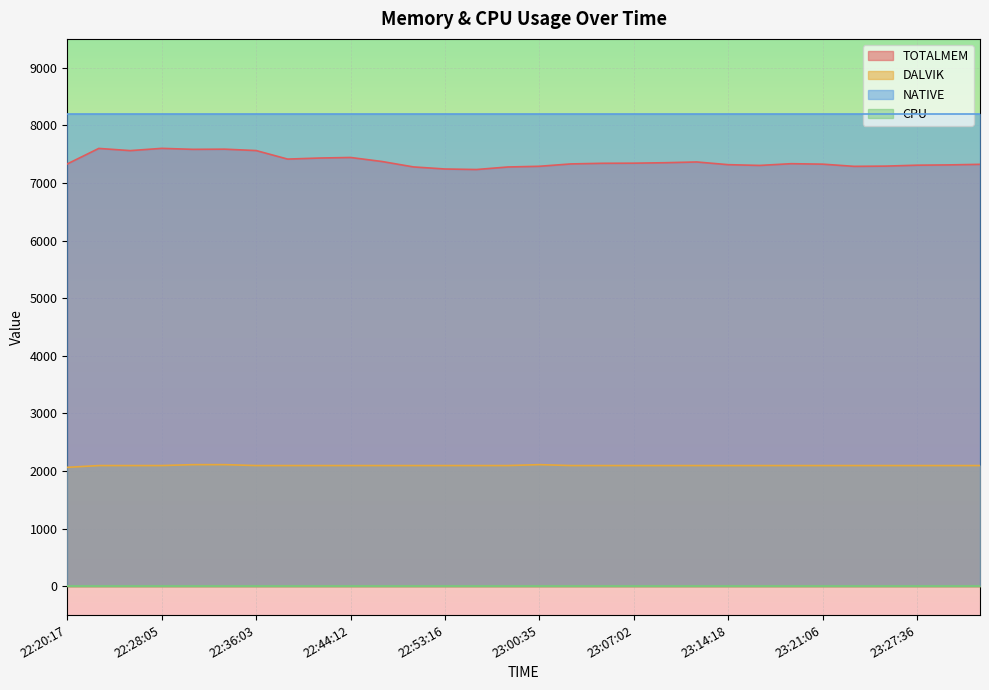

Which series has the largest range (max minus min)?

TOTALMEM